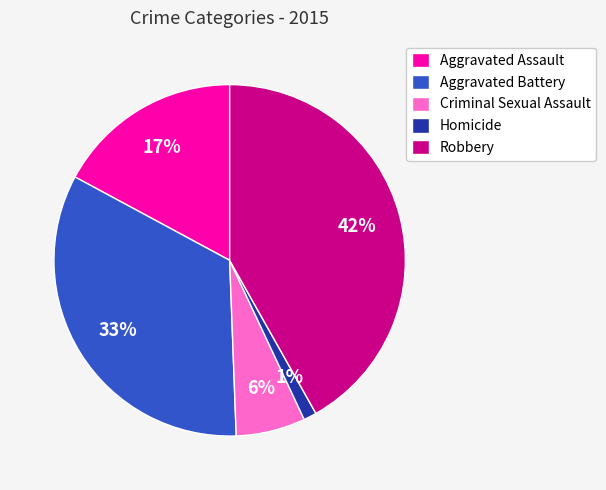

What percentage is the Criminal Sexual Assault slice, to the nearest percent?

6%